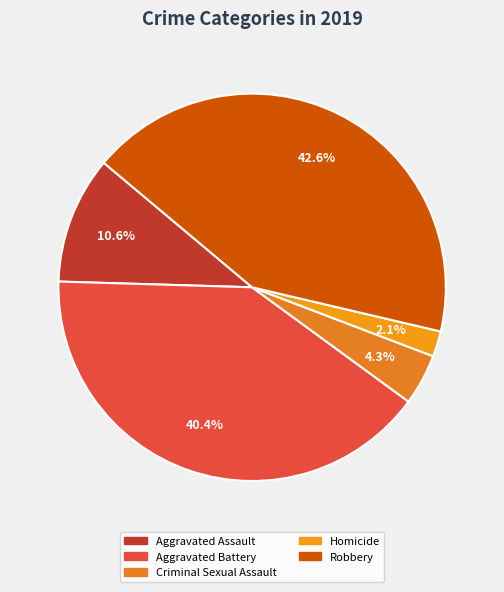

To the nearest percent, what is the average slice percentage?

20%